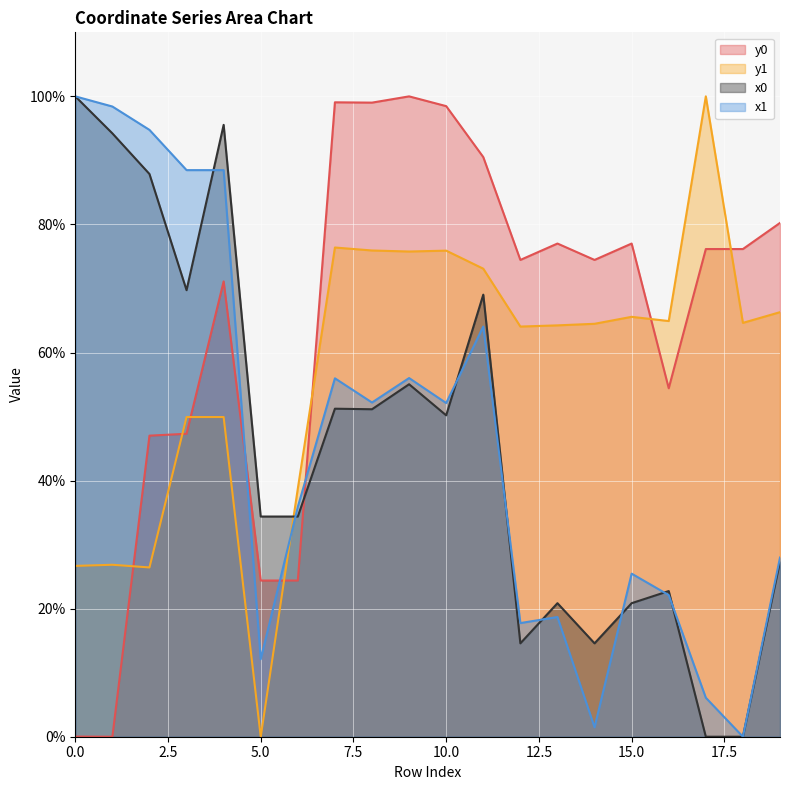

Which series has the largest total across all categories?

y0